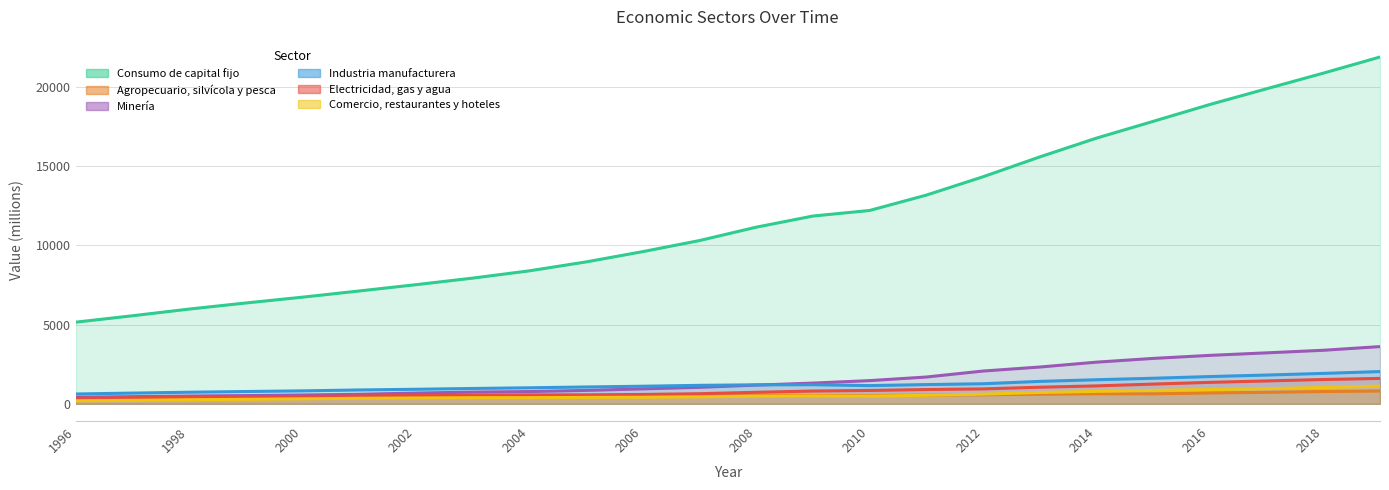

Where does the Agropecuario, silvícola y pesca series first go above 511?

2009